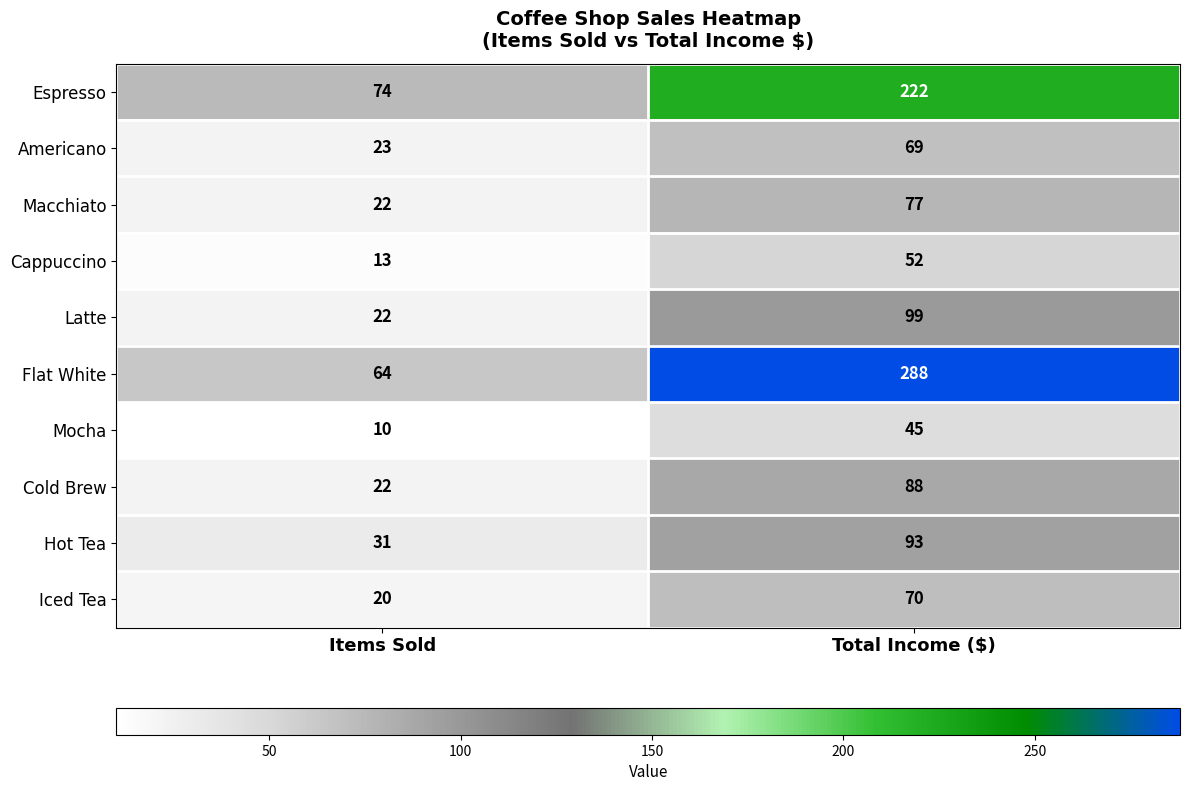

What is the sum of the Cold Brew values at Items Sold and Total Income ($)?

110